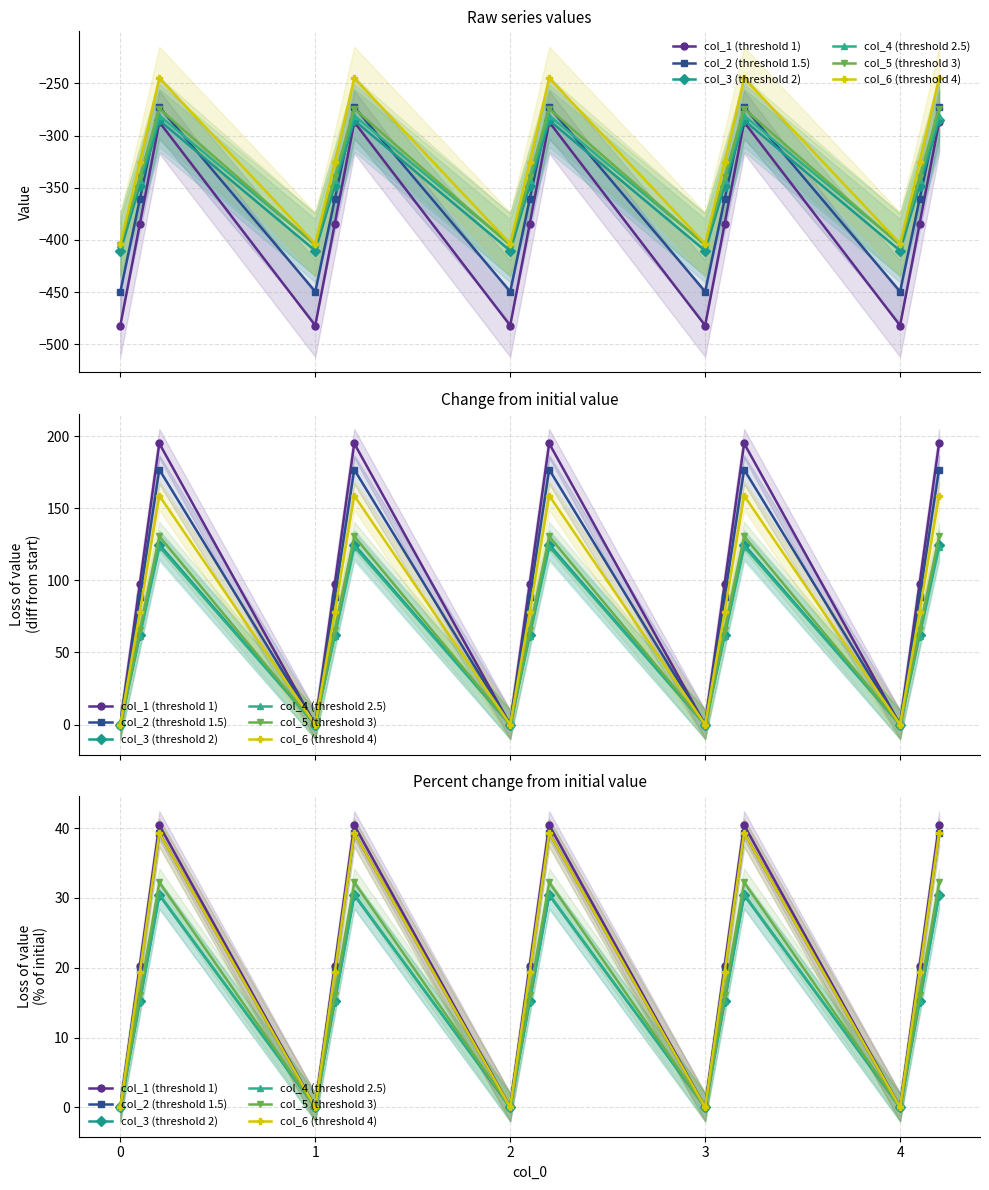

Count the number of data series in this chart.

6